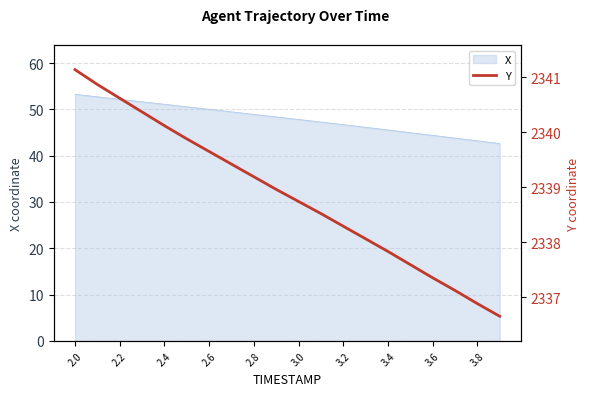

What is the greatest value displayed?

2341.1